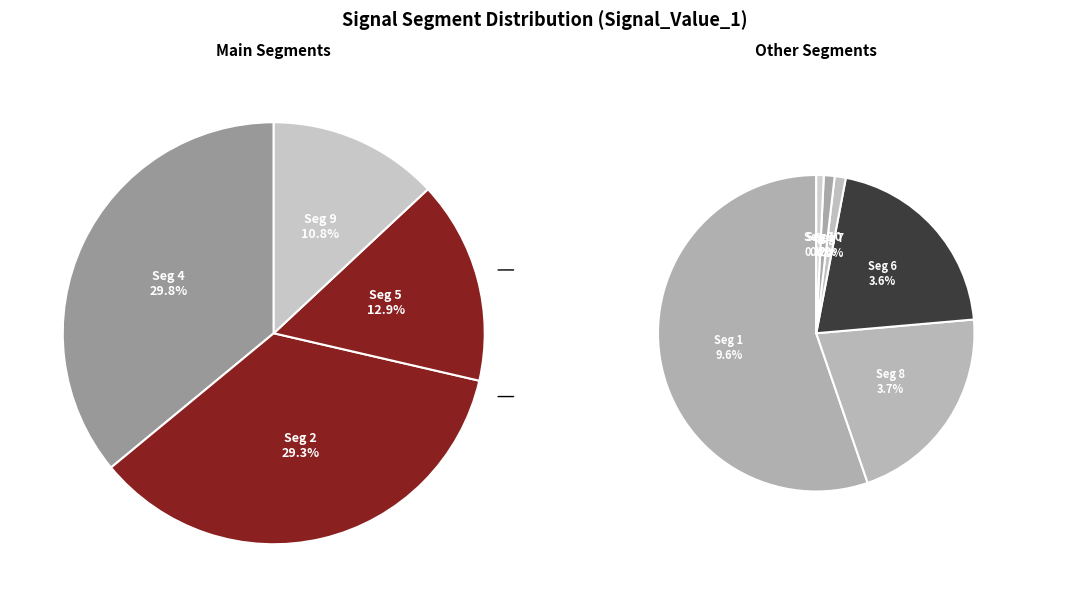

Which category has the biggest portion of the pie?

signal segment 4